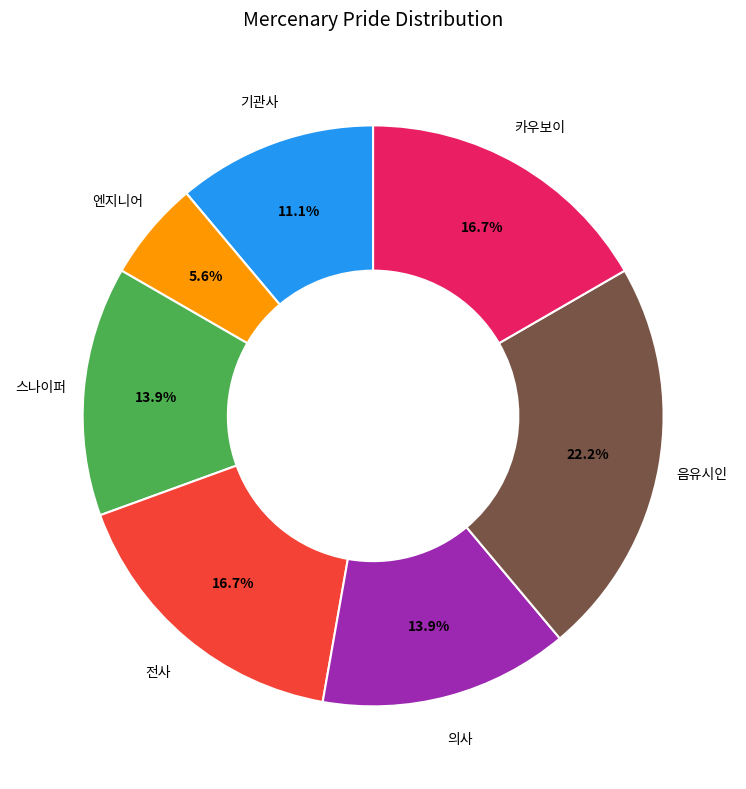

Is there any slice that represents more than half of the pie?

No